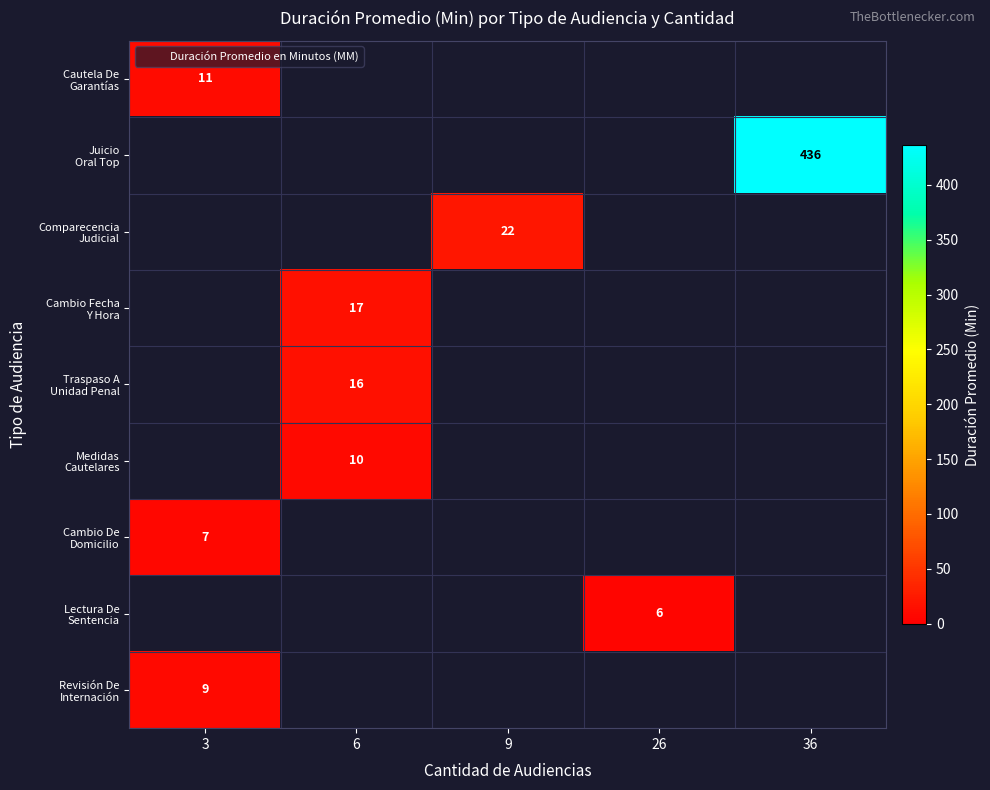

Which has a higher value, 9 or 36?

36